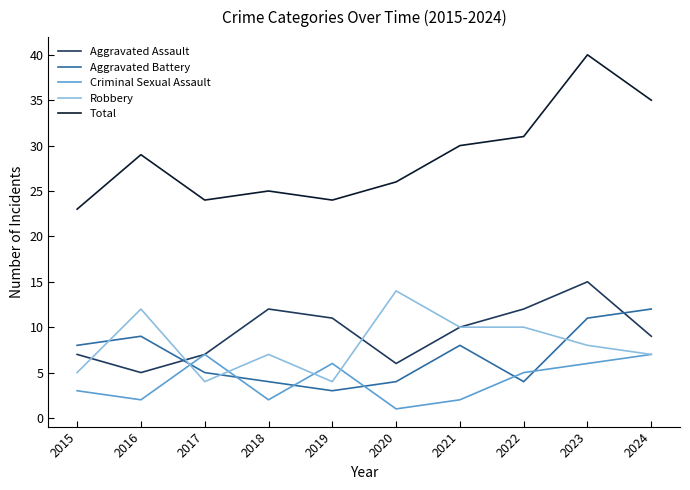

Where is the first local minimum for Aggravated Battery?

2019